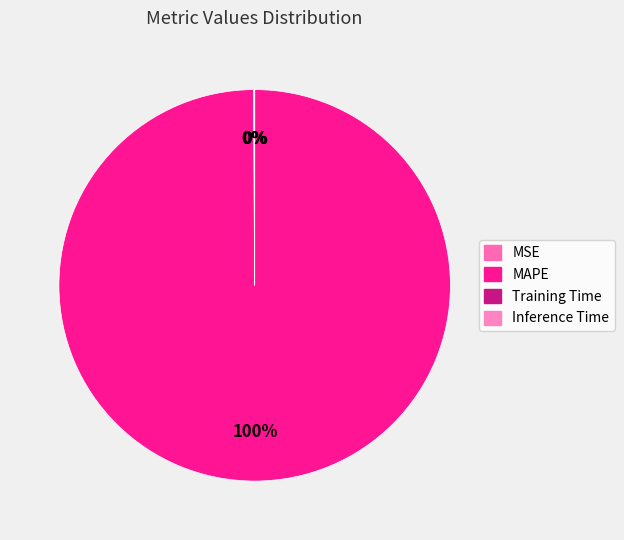

Which slice is the largest?

MAPE